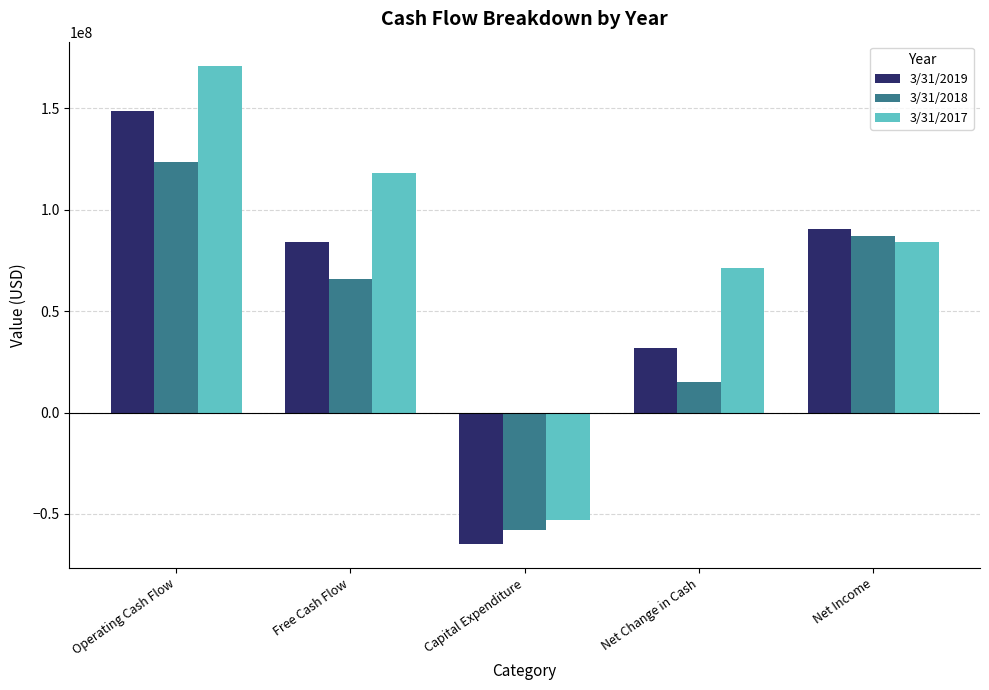

At which label does 3/31/2018 reach its minimum?

Capital Expenditure